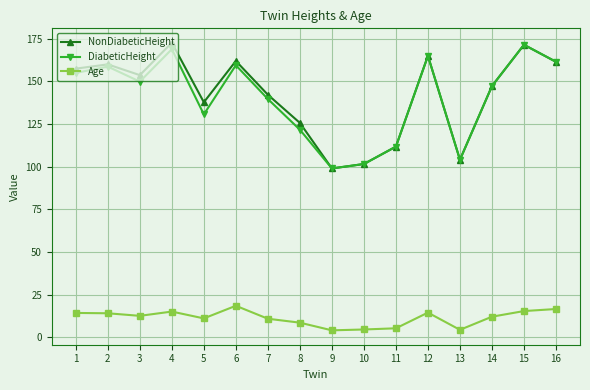

What value does the NonDiabeticHeight series have at 9?

99.0